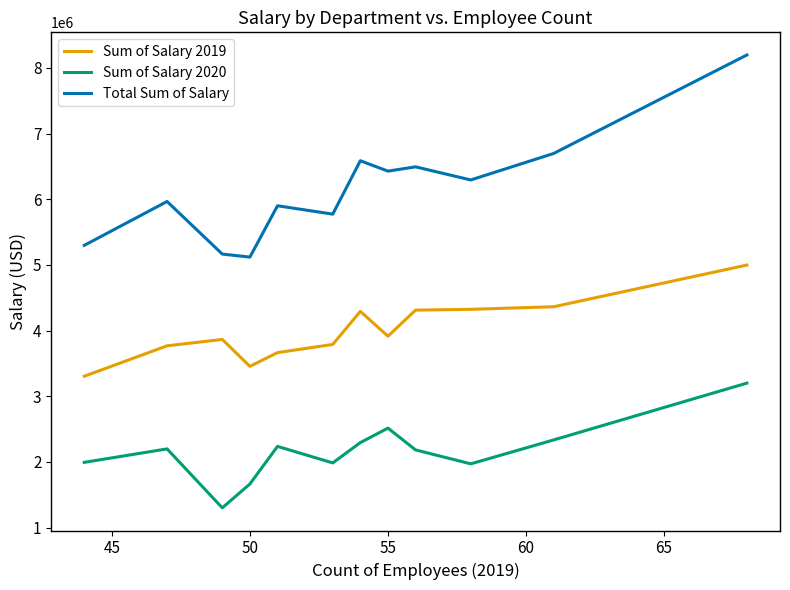

Which series has the largest total across all categories?

Total Sum of Salary